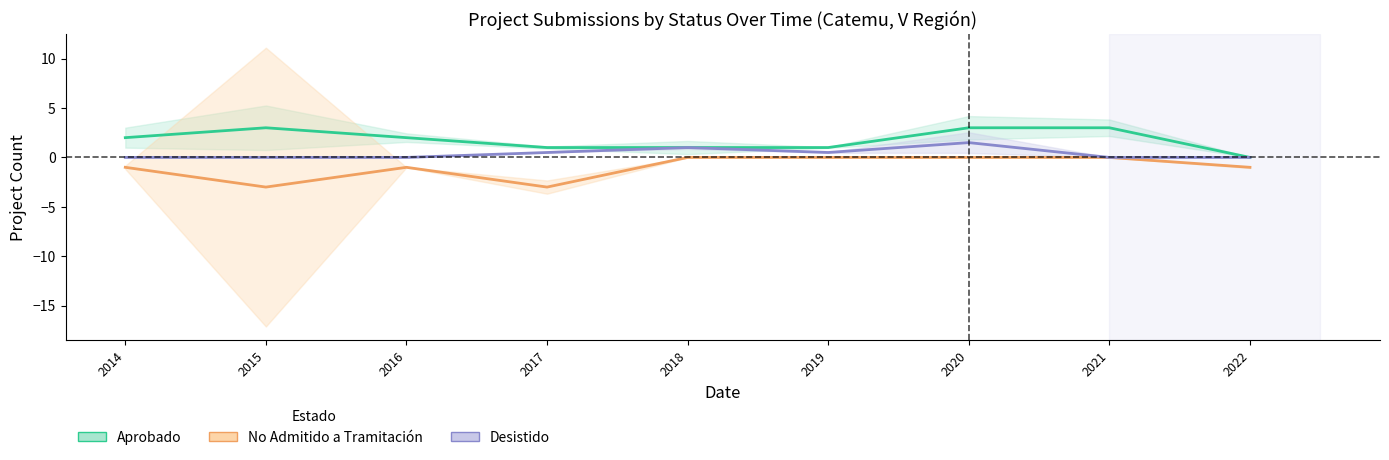

Is it true that Aprobado equals 3.0 at 2020?

True